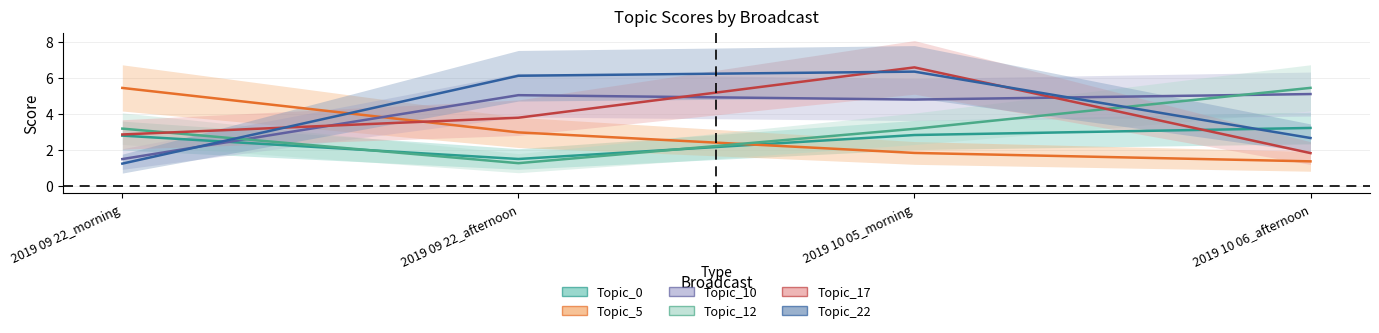

At how many categories does at least one series exceed 4?

4